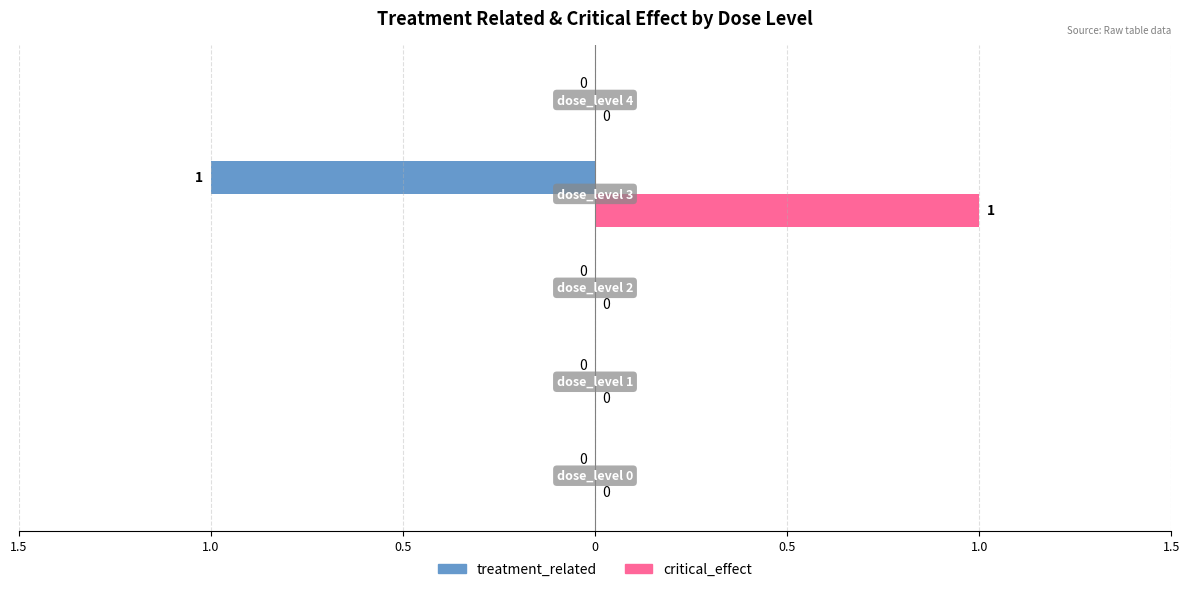

What are all the series names shown in the legend?

treatment_related, critical_effect